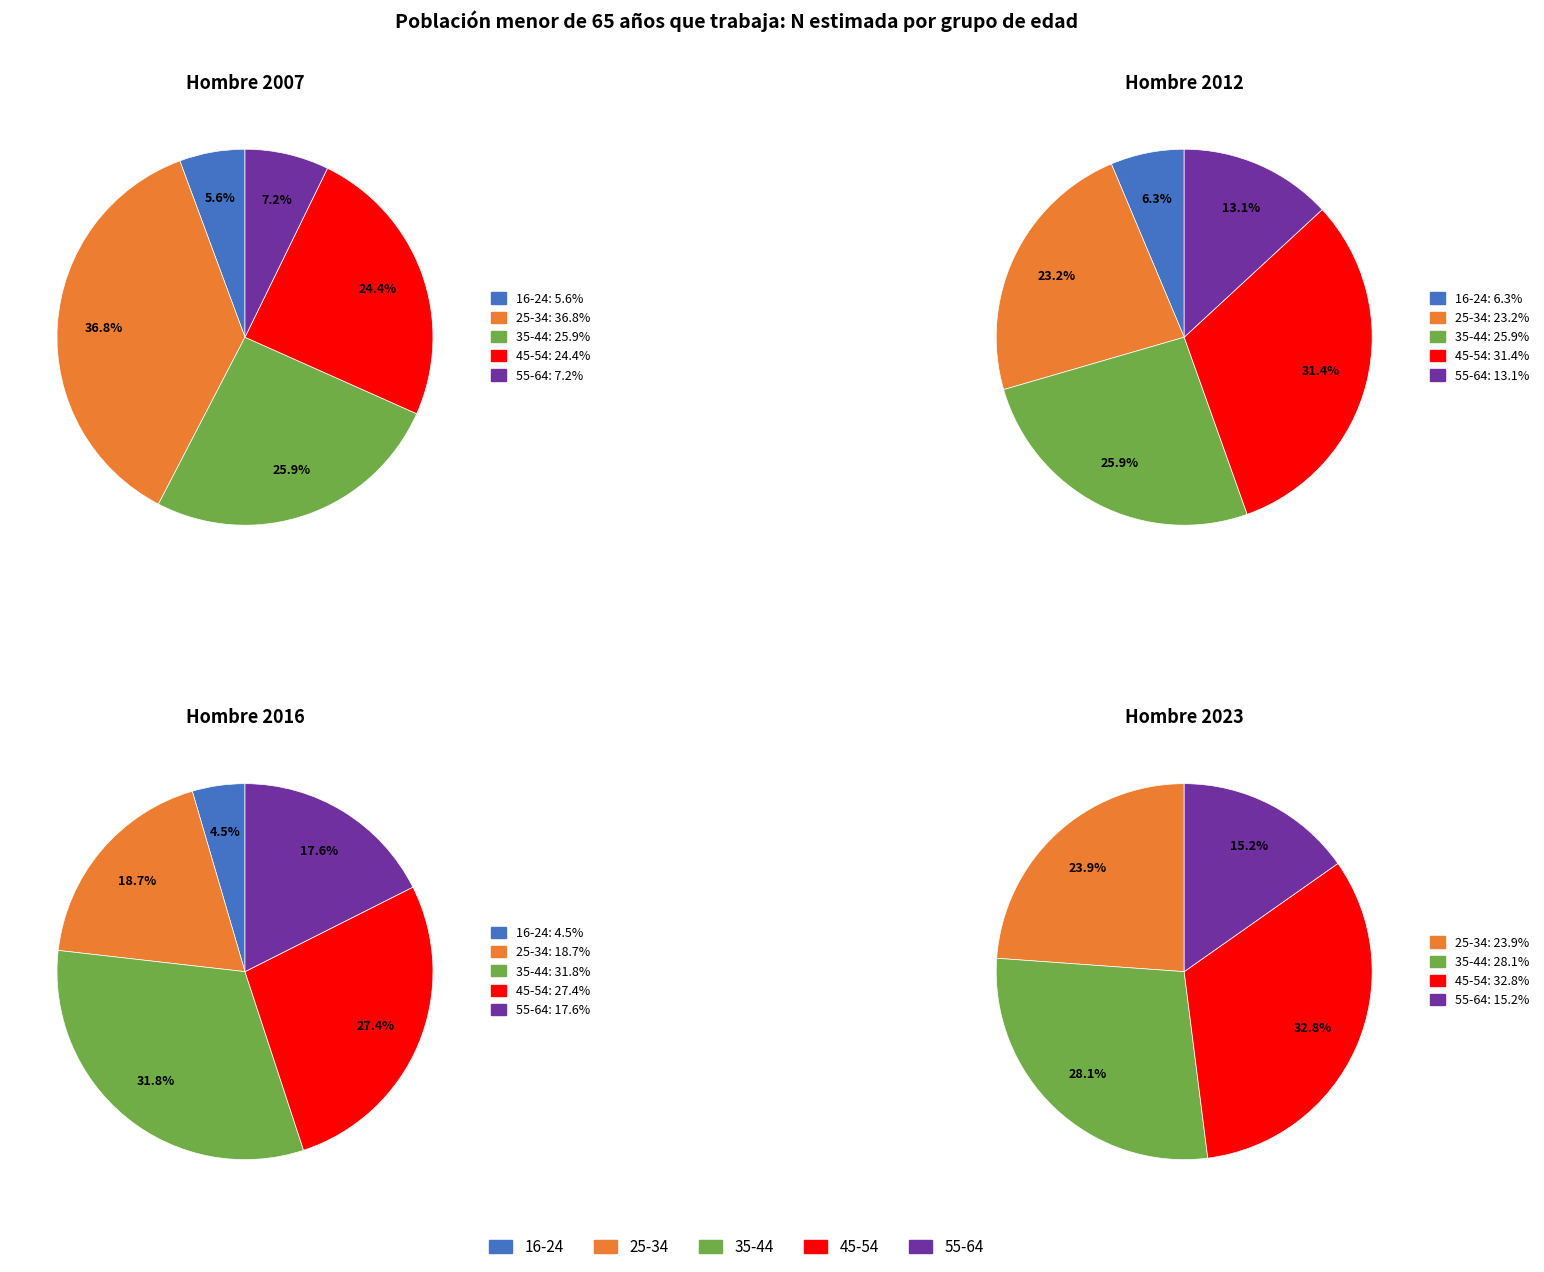

Which series has the widest spread of values?

Hombre 2007